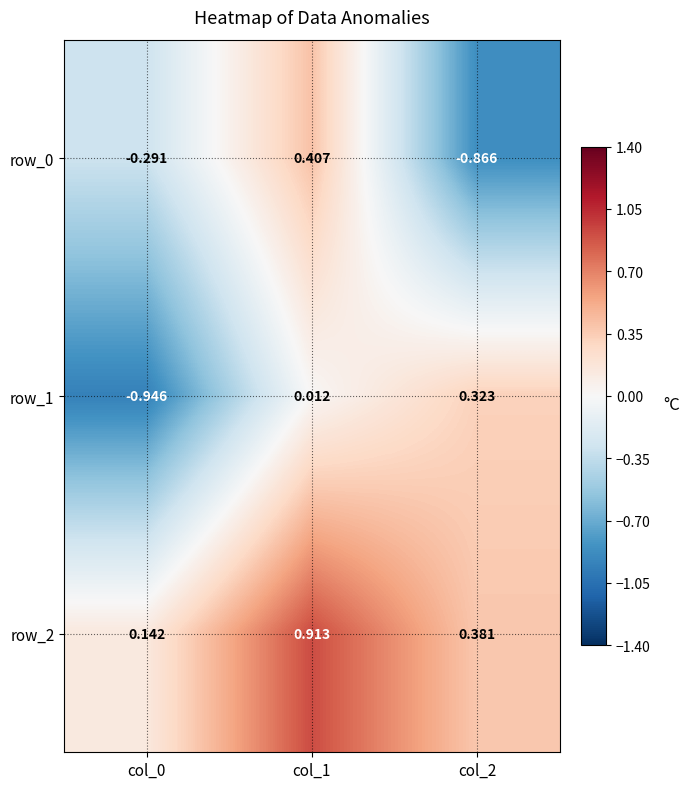

Is the value of row_2 at col_1 greater than the value of row_0 at col_1?

Yes